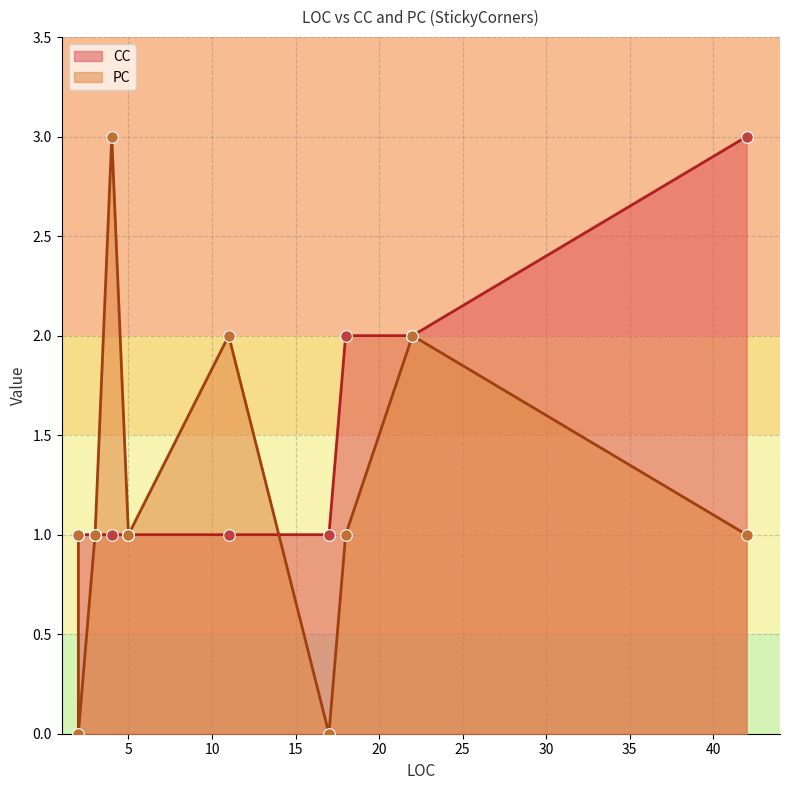

Which series has the largest total across all categories?

CC